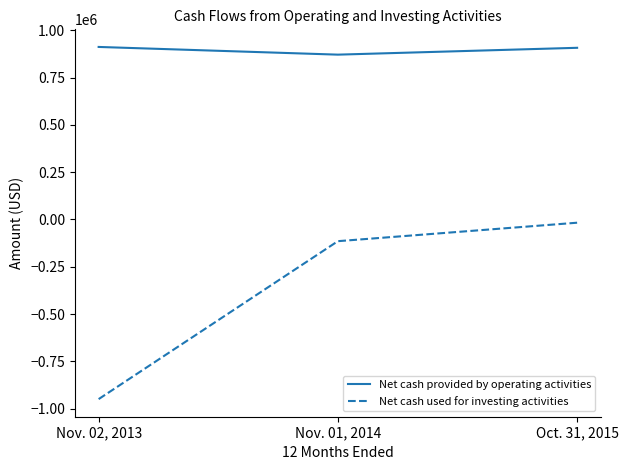

Where is Net cash provided by operating activities nearest to the value 891973?

Oct. 31, 2015